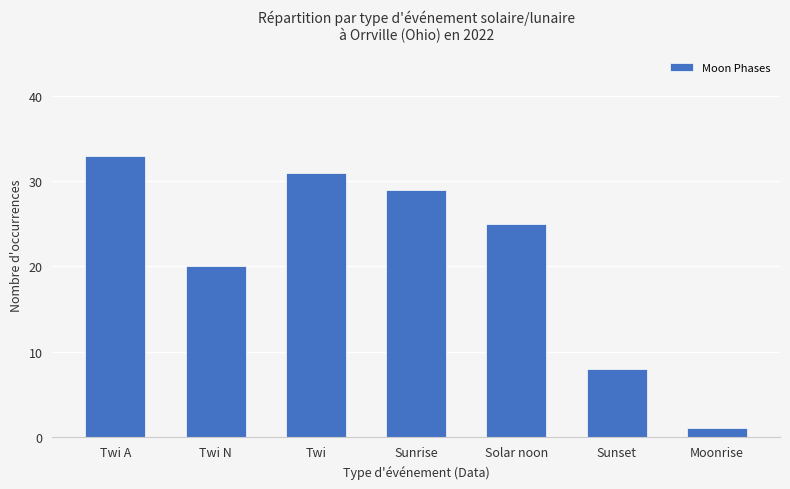

Reading left to right, what are all the values shown in this chart?

Twi A=33	Twi N=20	Twi=31	Sunrise=29	Solar noon=25	Sunset=8	Moonrise=1